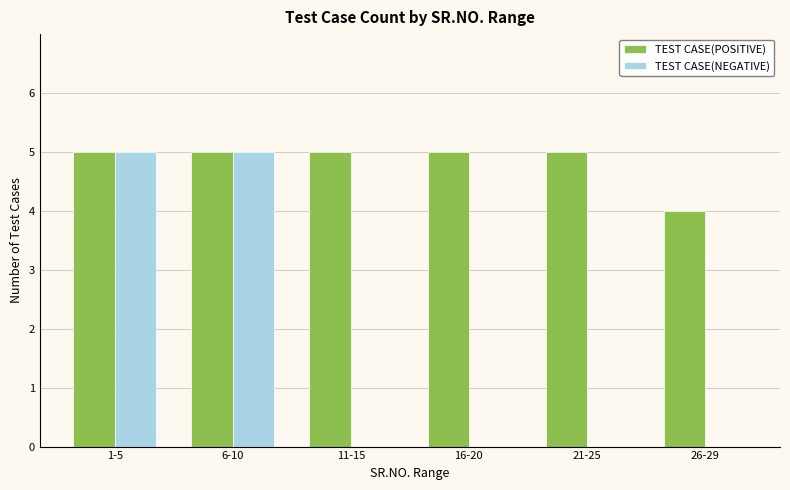

Count the number of categories in the chart.

6